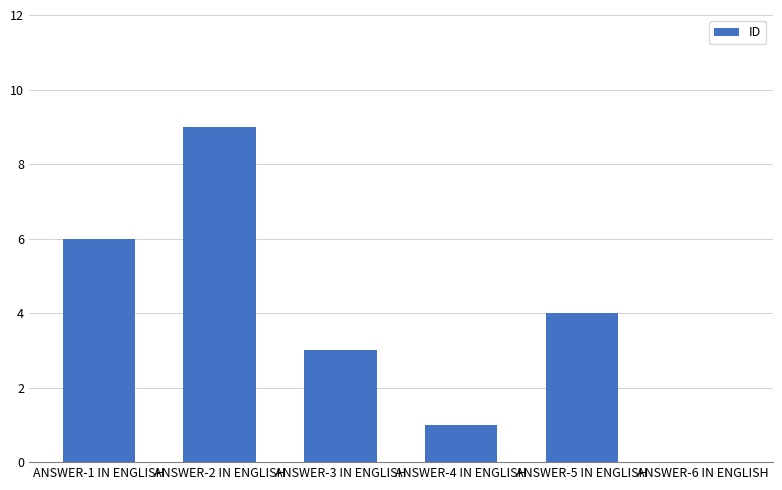

Read the value at ANSWER-2 IN ENGLISH.

9